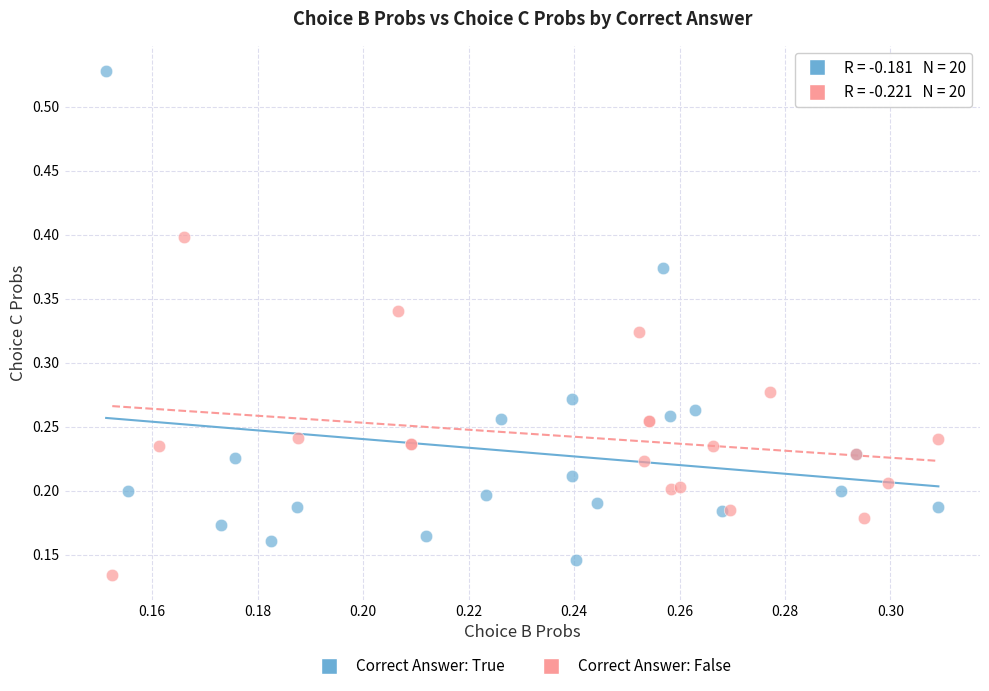

Which series reaches the minimum Y coordinate?

Correct Answer: False